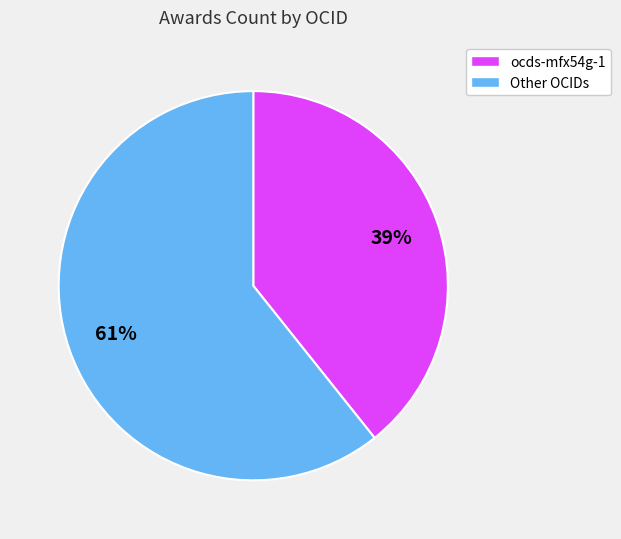

Do Other OCIDs and ocds-mfx54g-1 together represent more than half of the pie?

Yes